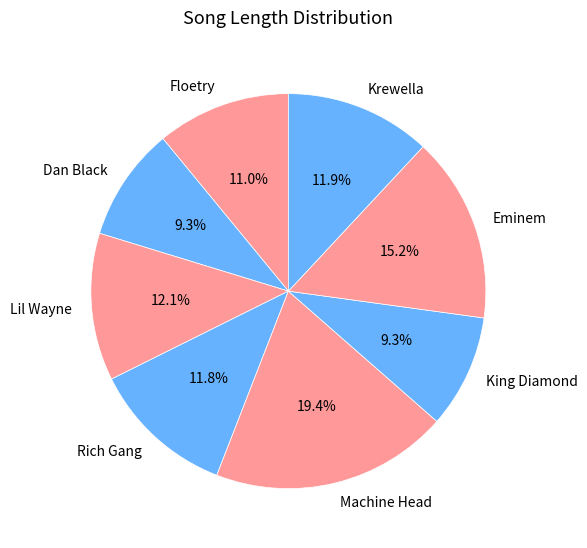

How many segments does this pie chart have?

8